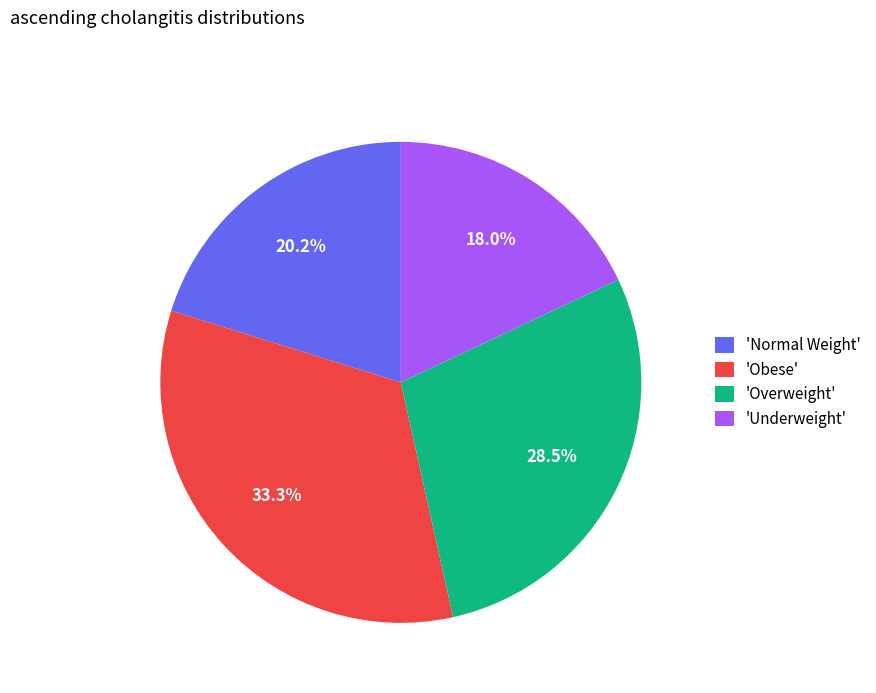

Rank the categories by value from lowest to highest.

'Underweight', 'Normal Weight', 'Overweight', 'Obese'